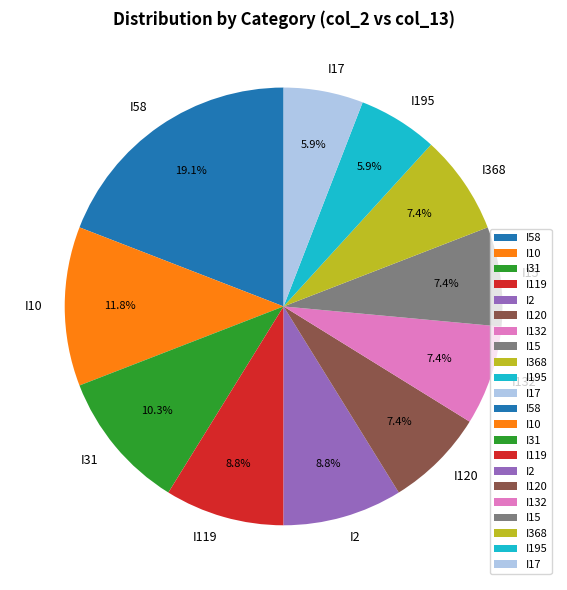

To the nearest percent, what is the average slice percentage?

9%